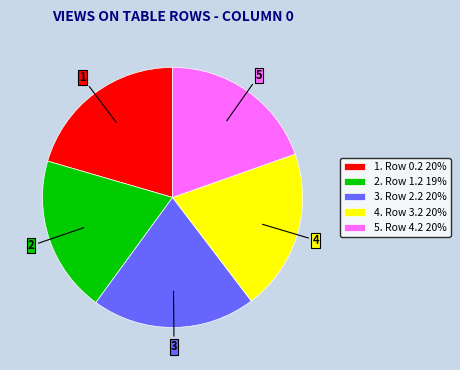

The 1. Row 0.2 20% slice represents 20% of the pie. True or false?

True